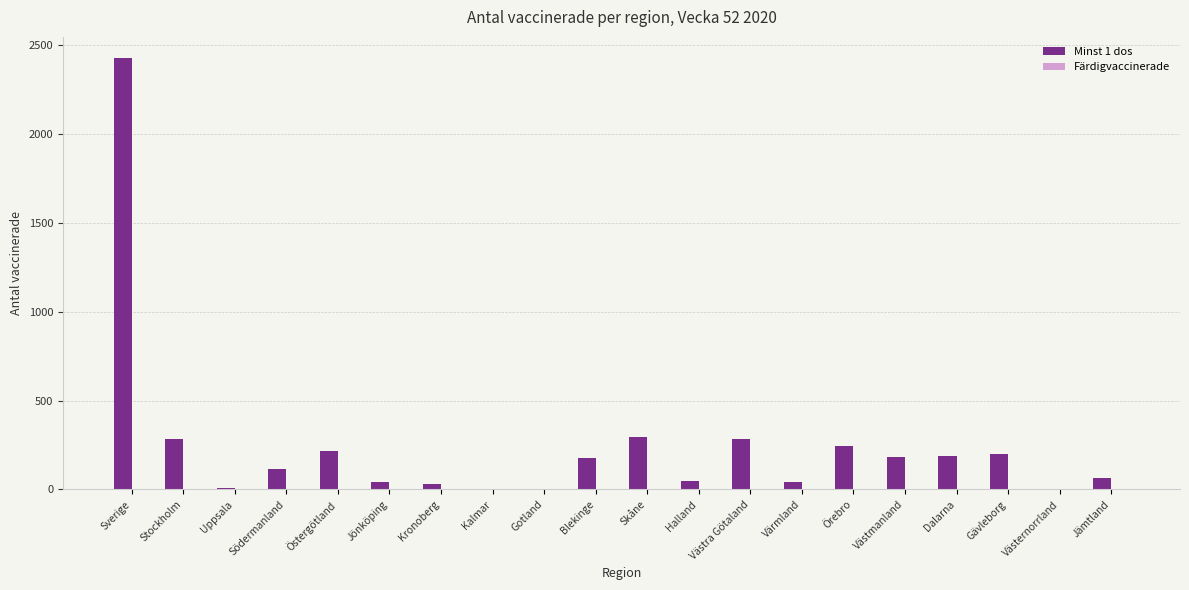

What is the sum of all values?

4848